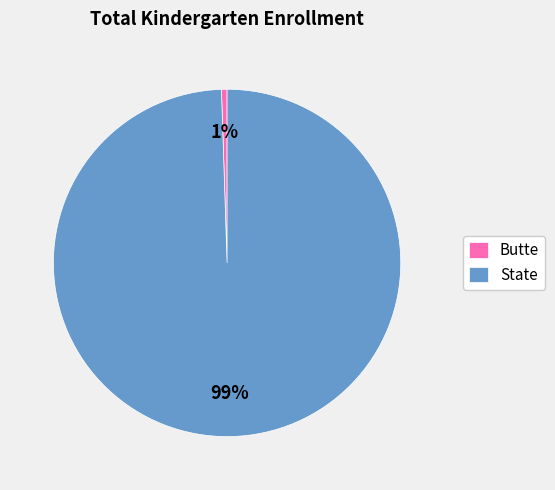

To the nearest percent, what portion does Butte represent?

1%